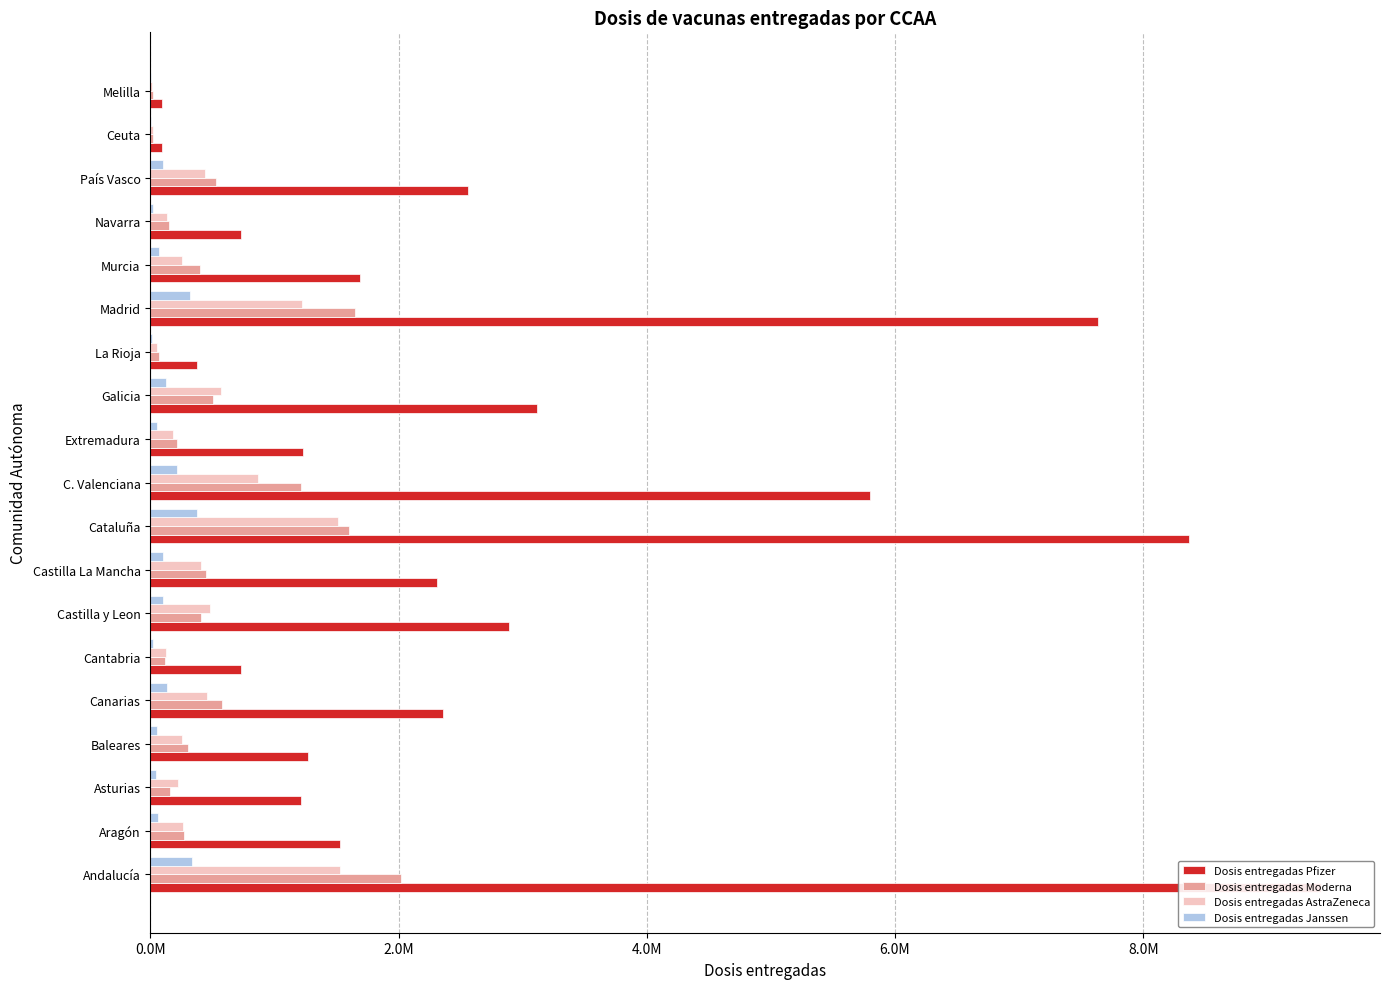

What is the difference between the highest and lowest values at Castilla La Mancha?

2210070